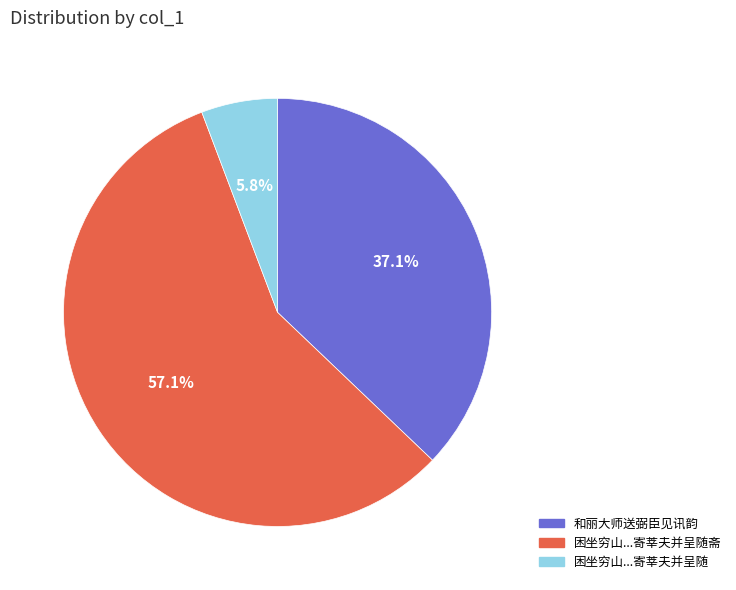

Is there a majority slice in this chart?

Yes